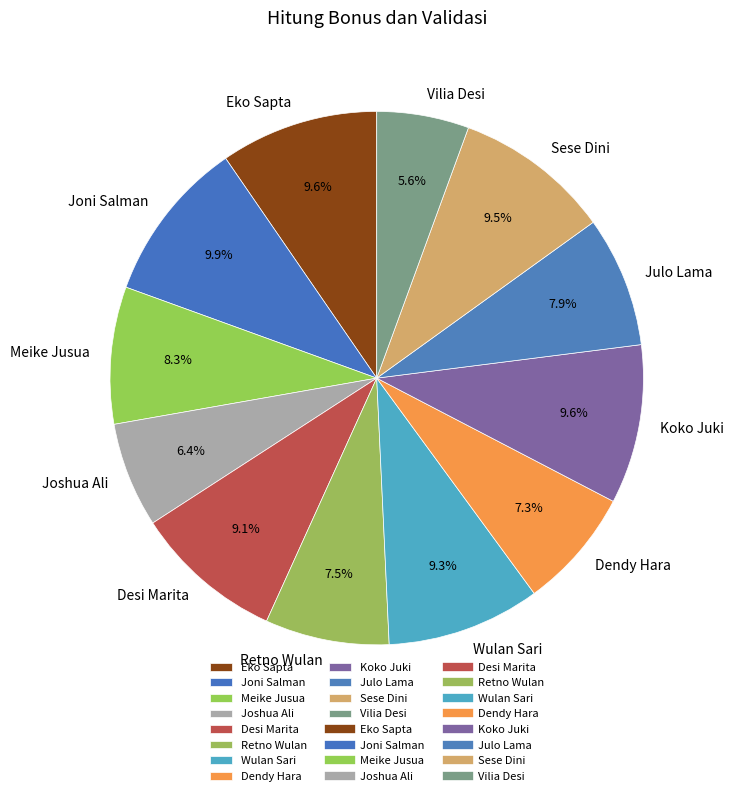

Between Vilia Desi and Meike Jusua, which is larger?

Meike Jusua